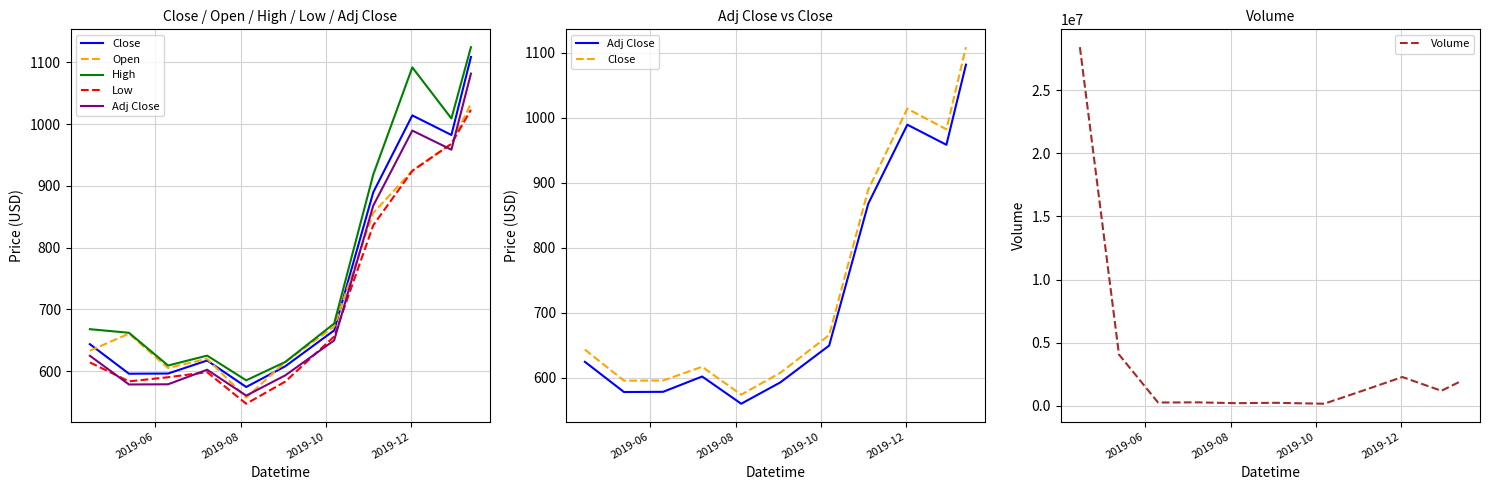

Reading left to right, what are all the values shown in this chart?

Close: 643.5	595.7	596.0	617.1	574.2	607.8	665.9	889.4	1014.0	982.2	1108.5
Open: 633.0	660.6	605.0	619.9	557.0	614.8	672.0	856.0	924.2	968.0	1033.0
High: 667.8	662.0	609.0	625.0	585.0	614.8	677.0	918.0	1091.7	1009.0	1124.5
Low: 614.0	583.3	590.0	598.2	547.1	583.0	656.0	836.0	924.2	968.0	1023.0
Adj Close: 624.7	578.3	578.6	602.1	560.3	593.1	649.7	867.8	989.4	958.4	1081.7
Volume: 28400312.0	4060659.0	259568.0	272346.0	208274.0	236734.0	163452.0	1208740.0	2278660.0	1187689.0	1952212.0